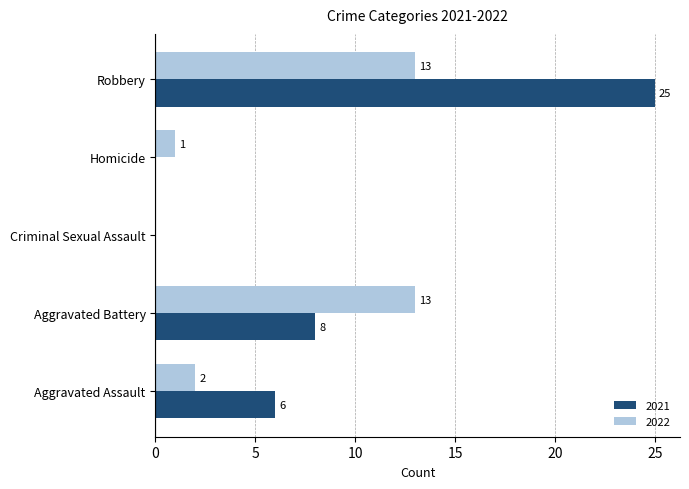

Between Aggravated Assault and Criminal Sexual Assault, which series saw the biggest shift?

2021